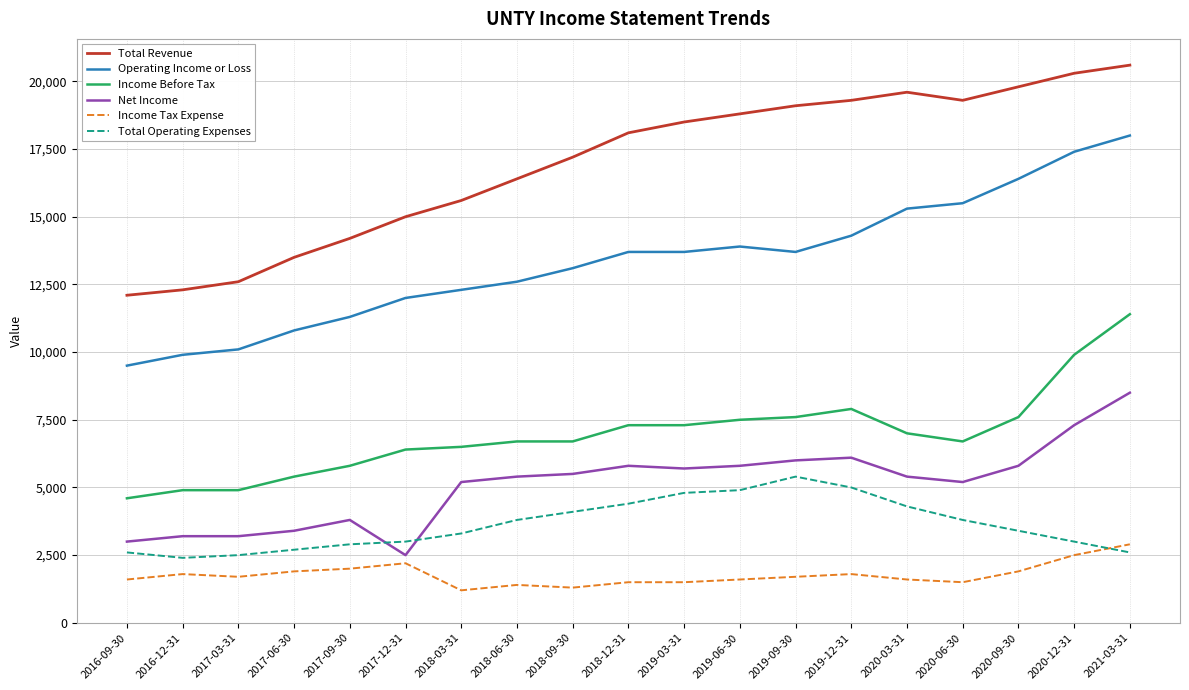

What is the total value across all series at 2020-09-30?

54900